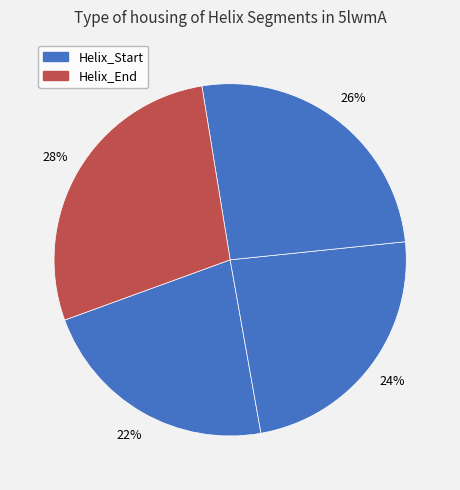

Count the number of slices in the pie.

4